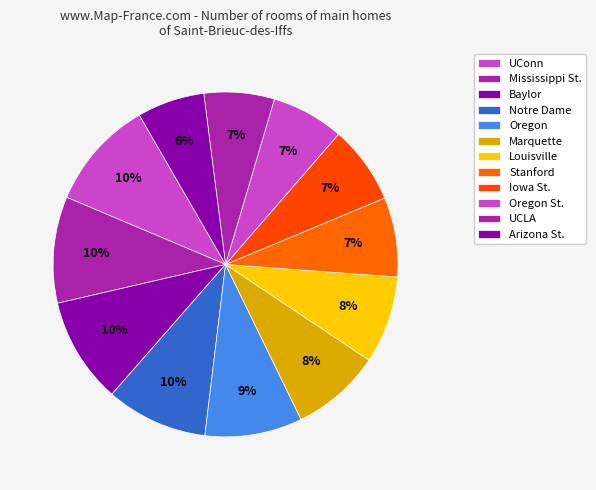

How many segments does this pie chart have?

12